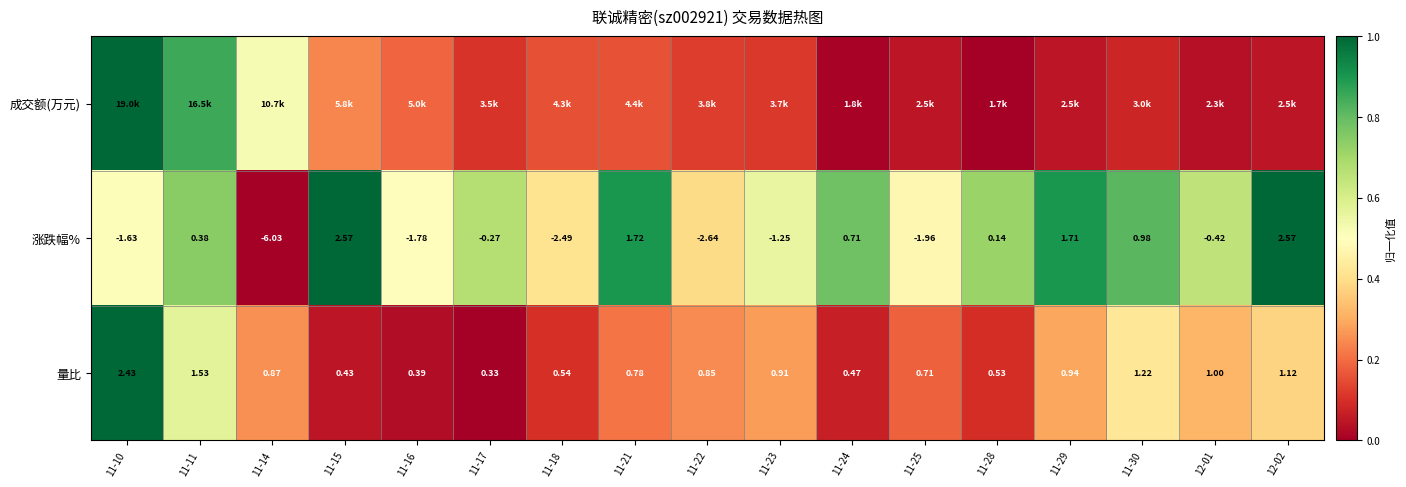

What is the total value across all series at 11-29?

1.2